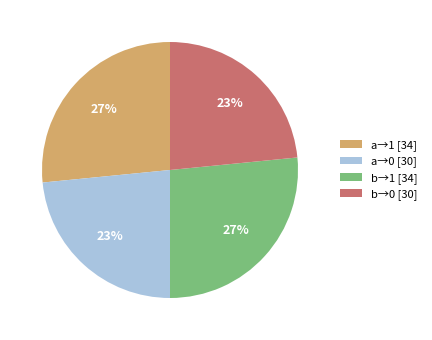

To the nearest percent, what is the average slice percentage?

25%